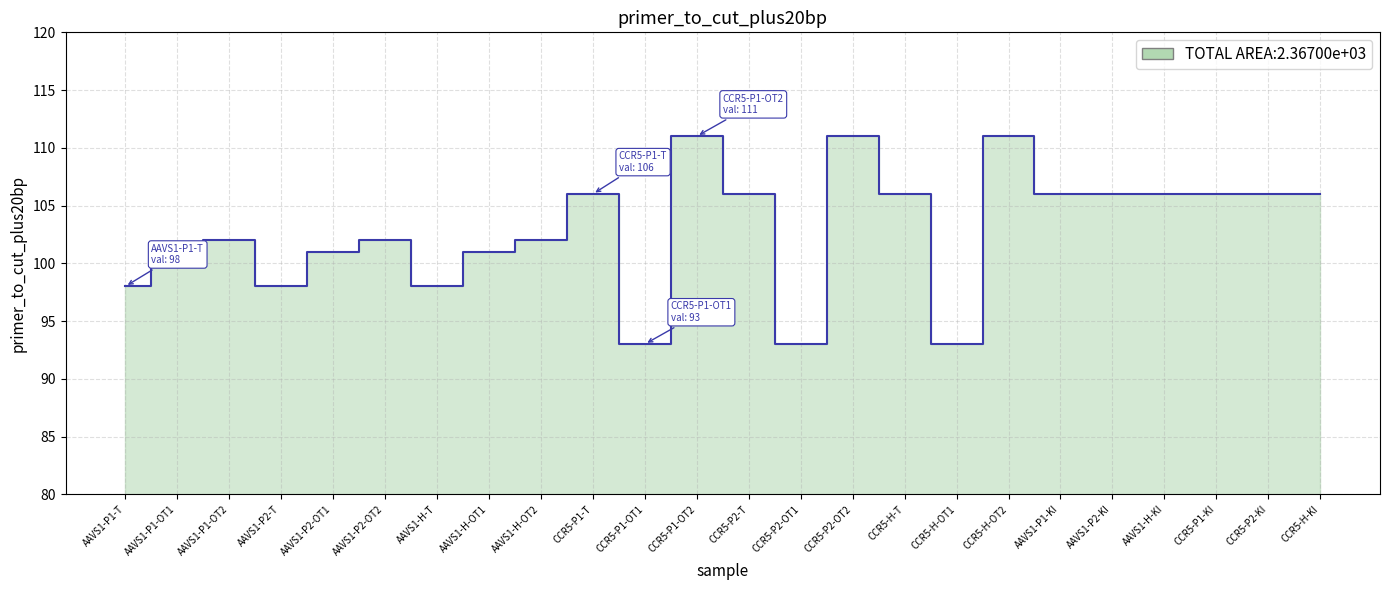

Rank the categories by value from highest to lowest.

CCR5-P1-OT2, CCR5-P2-OT2, CCR5-H-OT2, CCR5-P1-T, CCR5-P2-T, CCR5-H-T, AAVS1-P1-KI, AAVS1-P2-KI, AAVS1-H-KI, CCR5-P1-KI, CCR5-P2-KI, CCR5-H-KI, AAVS1-P1-OT2, AAVS1-P2-OT2, AAVS1-H-OT2, AAVS1-P1-OT1, AAVS1-P2-OT1, AAVS1-H-OT1, AAVS1-P1-T, AAVS1-P2-T, AAVS1-H-T, CCR5-P1-OT1, CCR5-P2-OT1, CCR5-H-OT1